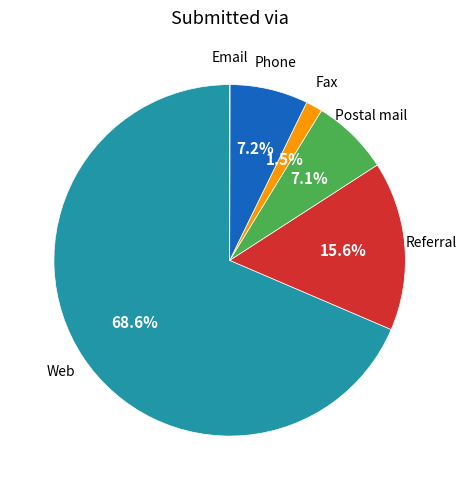

Does any single category account for the majority?

Yes